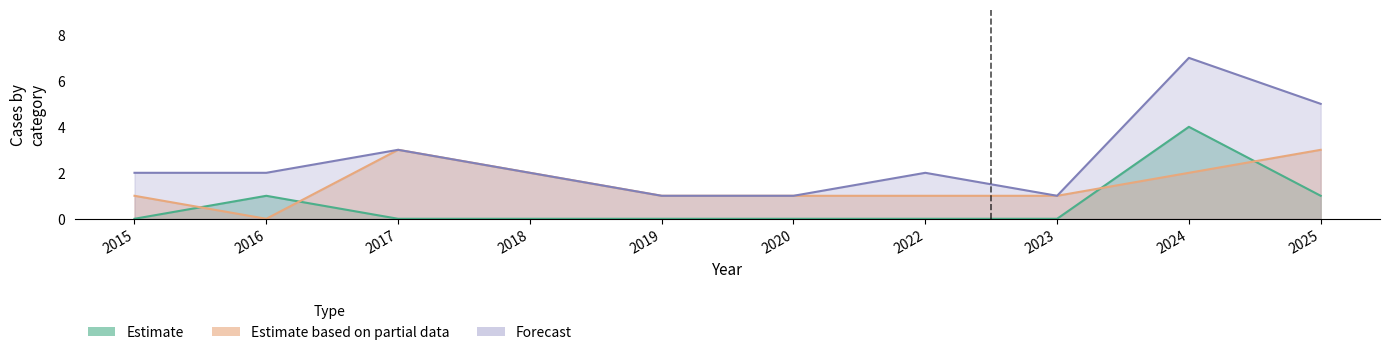

At which label does Robbery first exceed 1?

2017